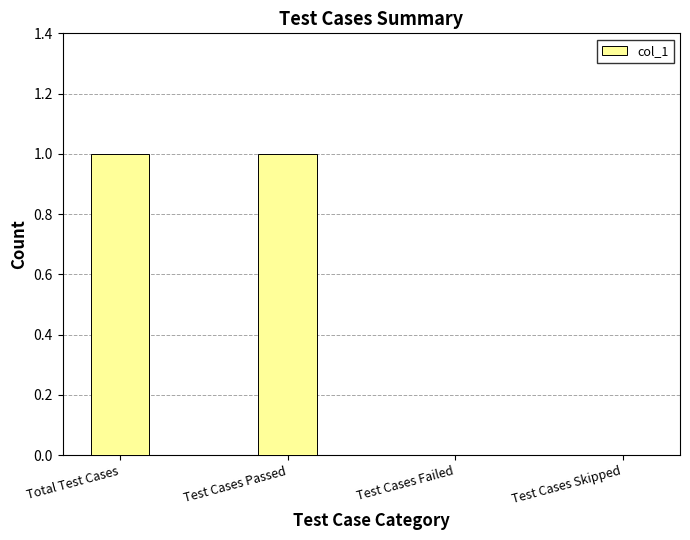

Between Test Cases Skipped and Test Cases Passed, which is larger?

Test Cases Passed